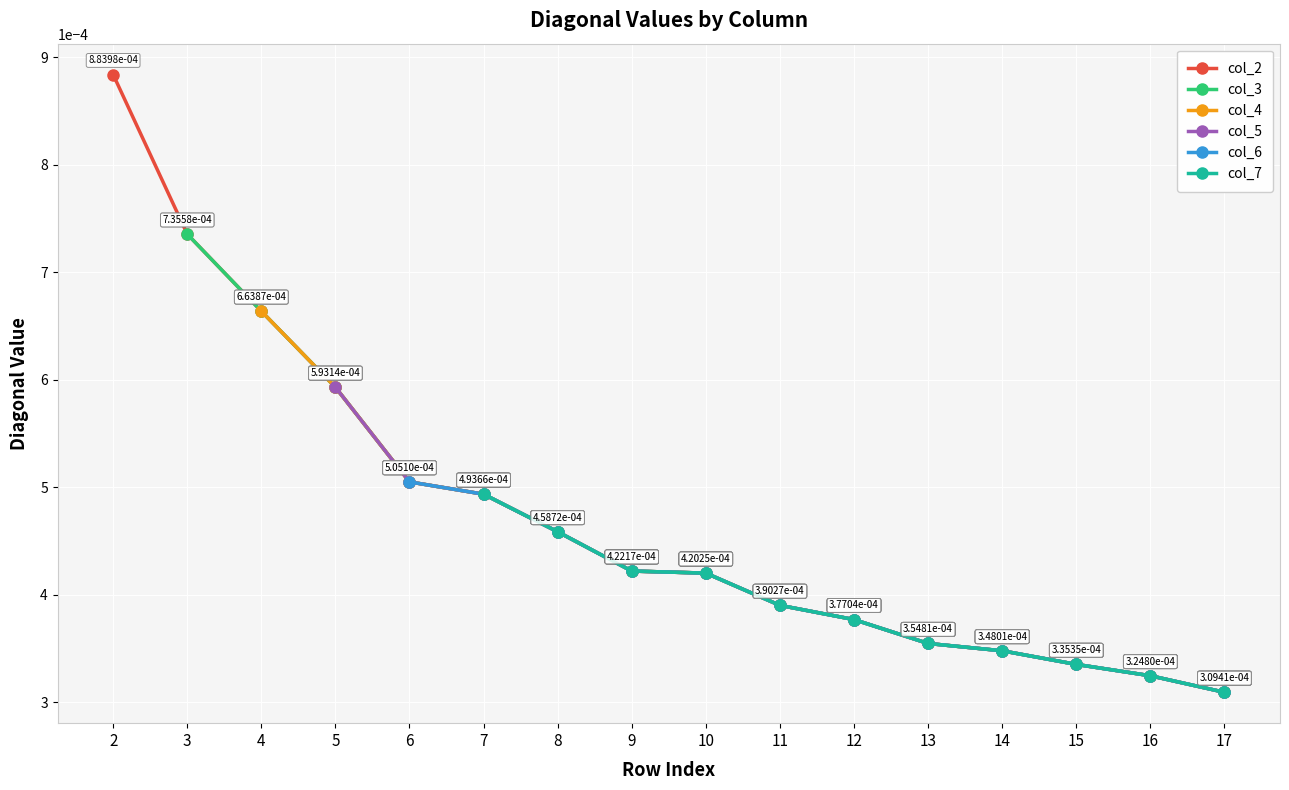

Where is col_2 nearest to the value 0?

17